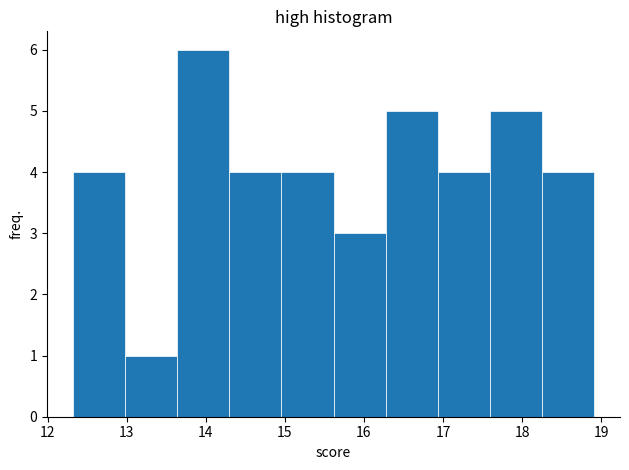

Which range on the x-axis has the tallest bar?

13.6 to 14.3